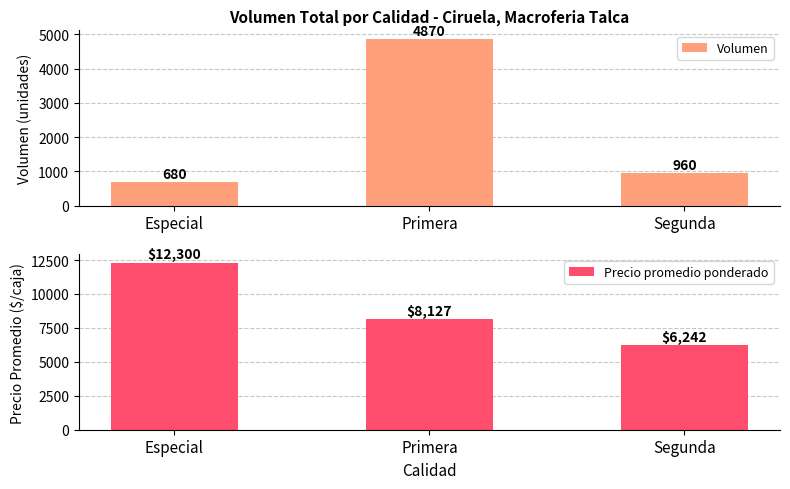

What is the highest value of the Precio promedio ponderado series?

12300